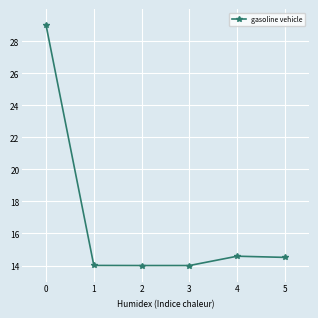

What is the change in value from 0 to 4?

-14.4